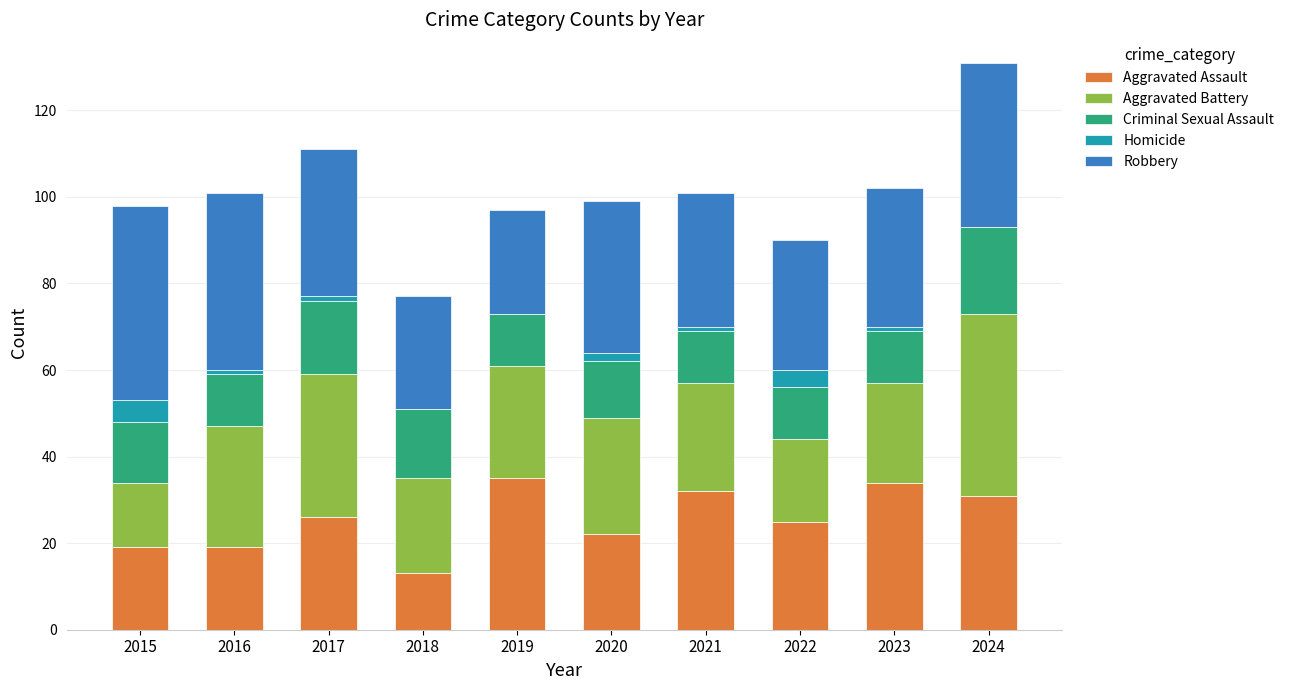

What is the total value across all series at 2024?

131